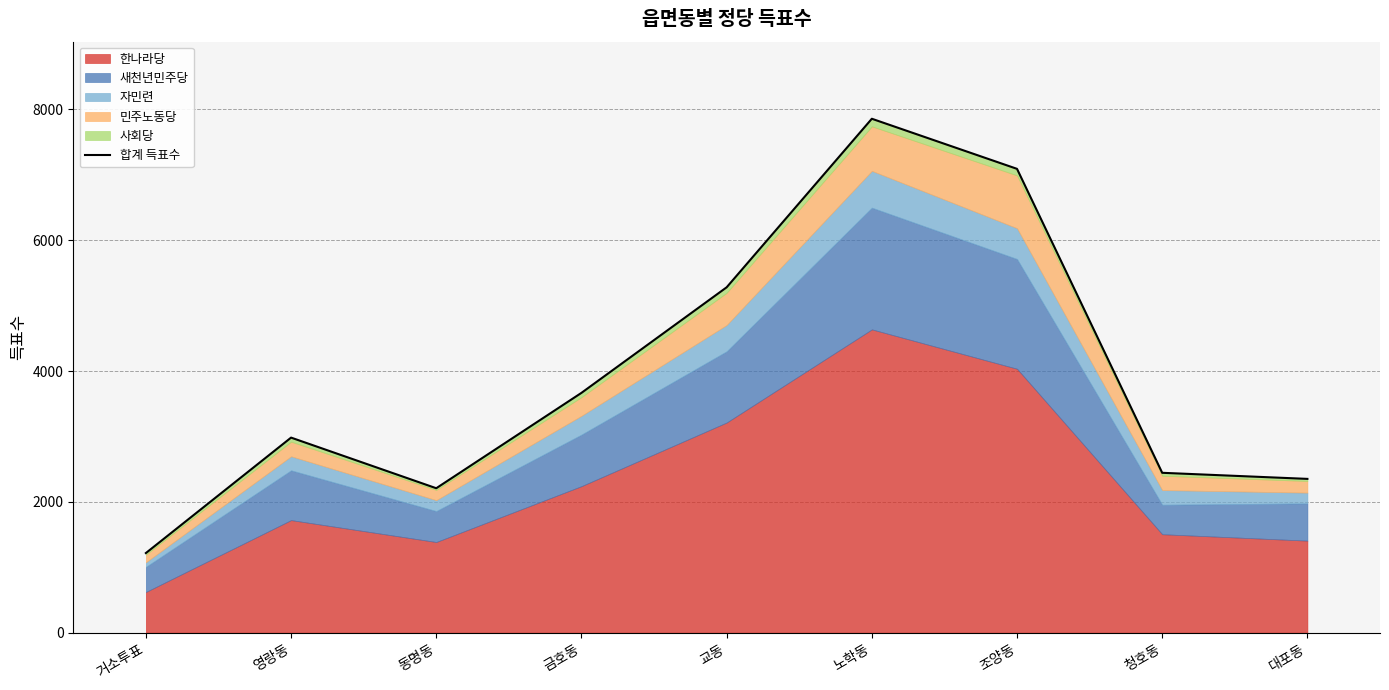

How many data points are less than 2982?

4